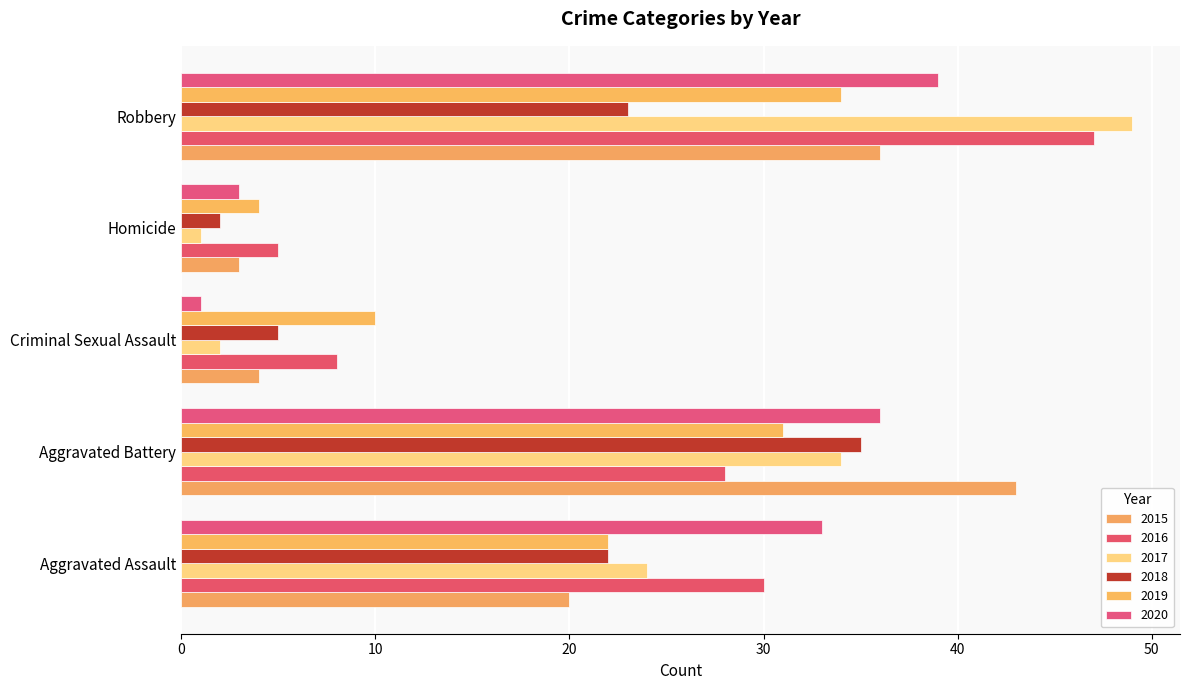

The value of 2019 at Aggravated Assault is 36. True or false?

False